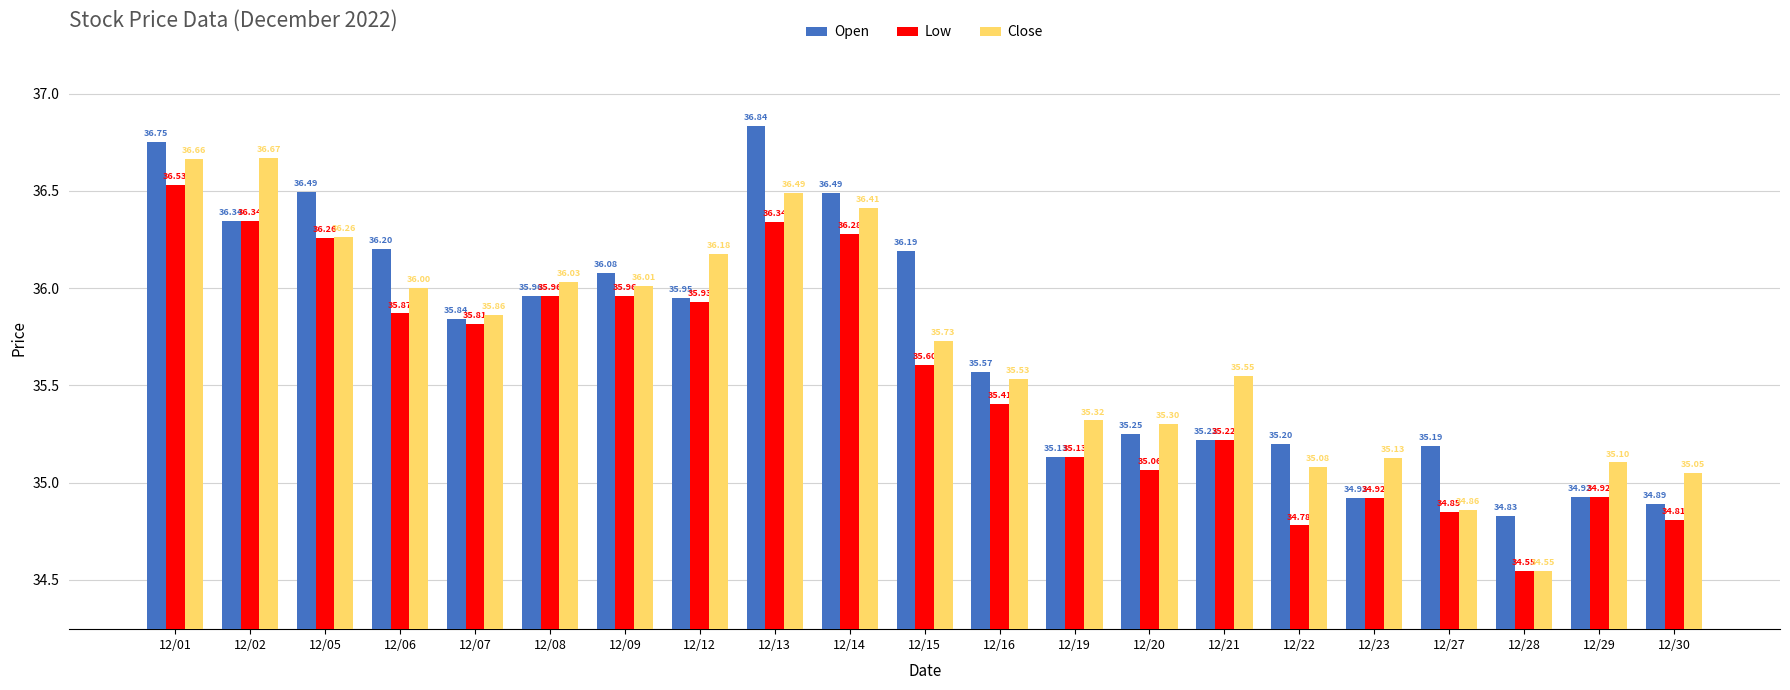

Which series has the largest total across all categories?

Open